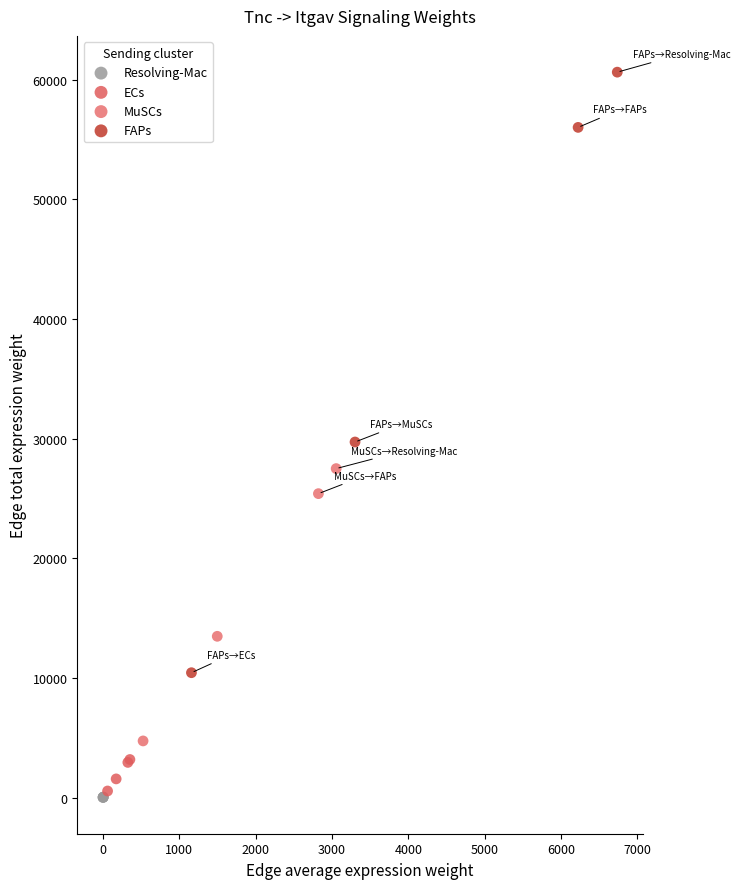

Which series reaches the minimum Y coordinate?

Resolving-Mac